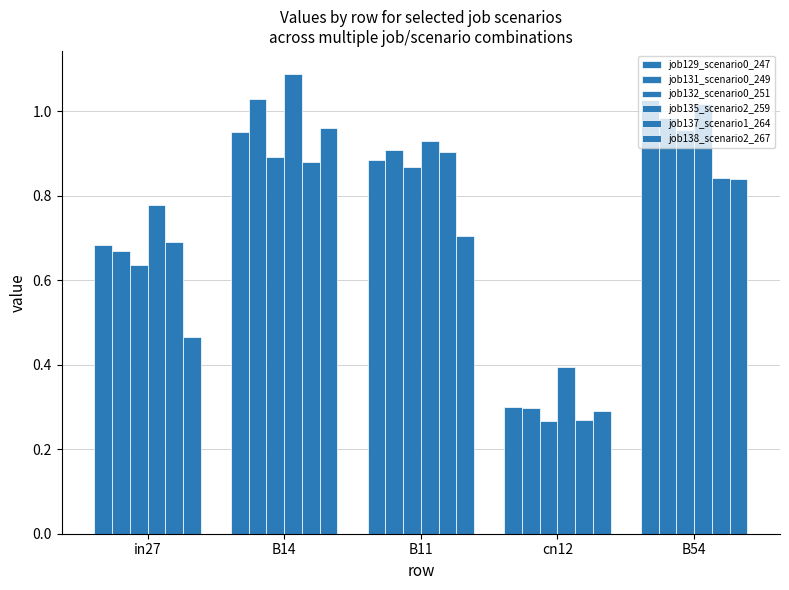

Reading left to right, what are all the values shown in this chart?

job129_scenario0_247: in27=0.7	B14=1.0	B11=0.9	cn12=0.3	B54=1.0
job131_scenario0_249: in27=0.7	B14=1.0	B11=0.9	cn12=0.3	B54=1.0
job132_scenario0_251: in27=0.6	B14=0.9	B11=0.9	cn12=0.3	B54=1.0
job135_scenario2_259: in27=0.8	B14=1.1	B11=0.9	cn12=0.4	B54=1.0
job137_scenario1_264: in27=0.7	B14=0.9	B11=0.9	cn12=0.3	B54=0.8
job138_scenario2_267: in27=0.5	B14=1.0	B11=0.7	cn12=0.3	B54=0.8